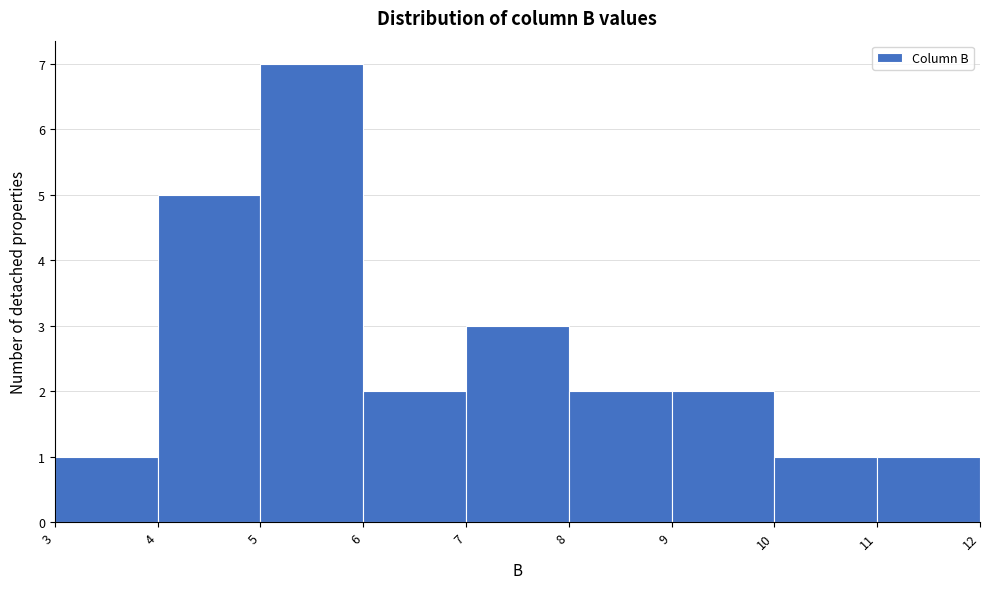

Over which range of the x-axis is the bar tallest?

5 to 6